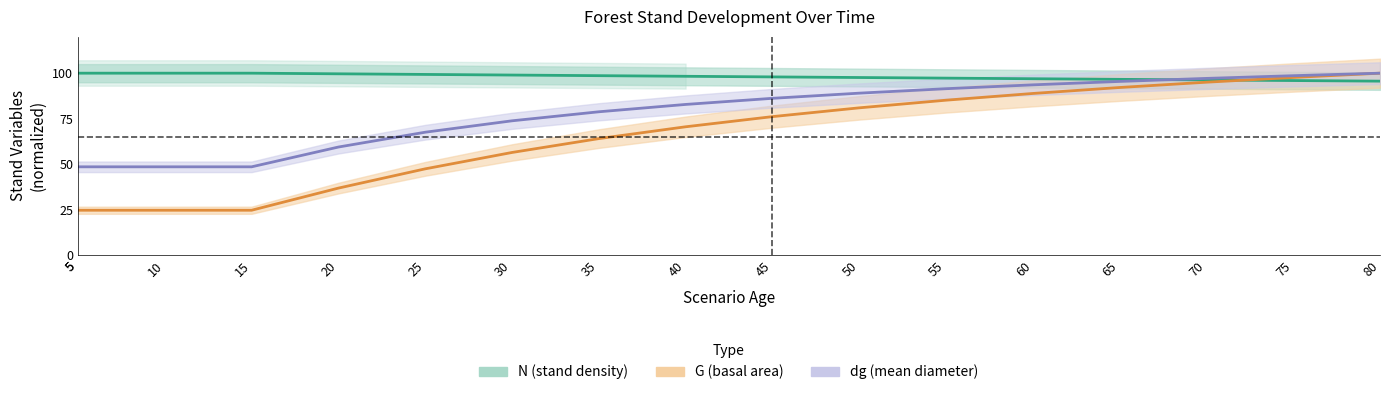

Is the value of dg (mean diameter) at 25 greater than the value of G (basal area) at 65?

No